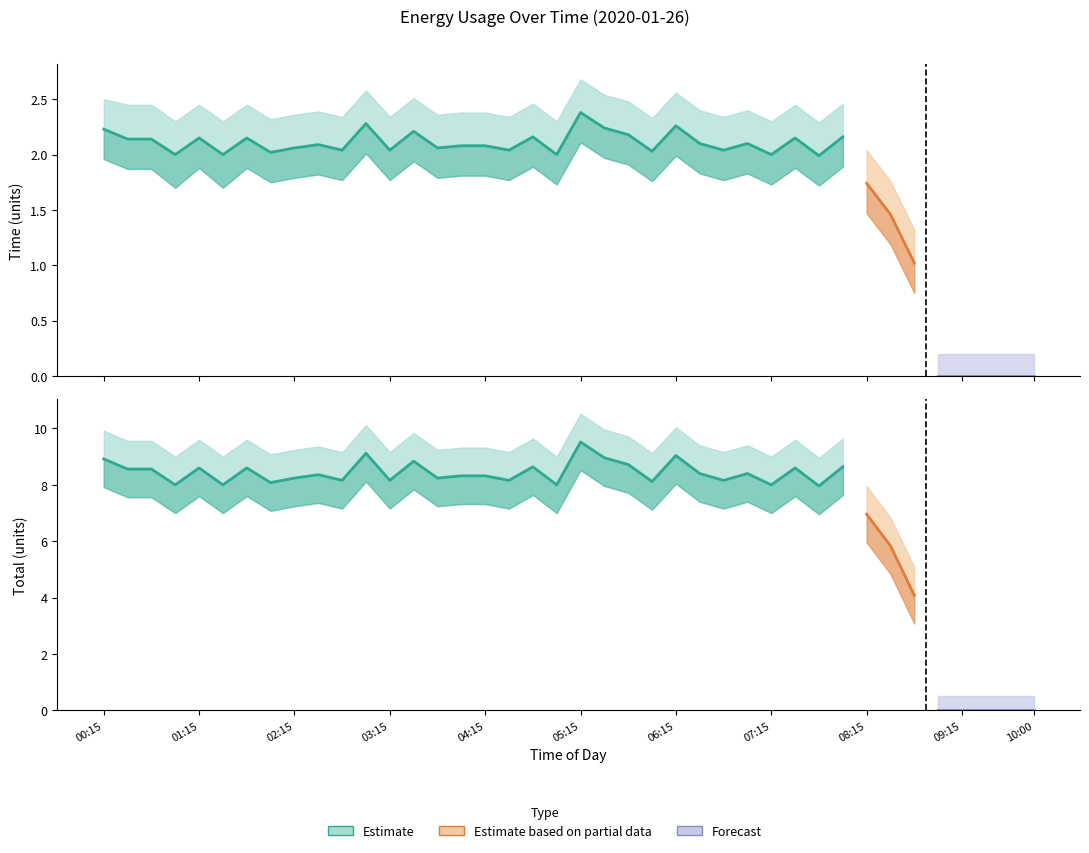

Is this an area chart (filled region under the line)?

No